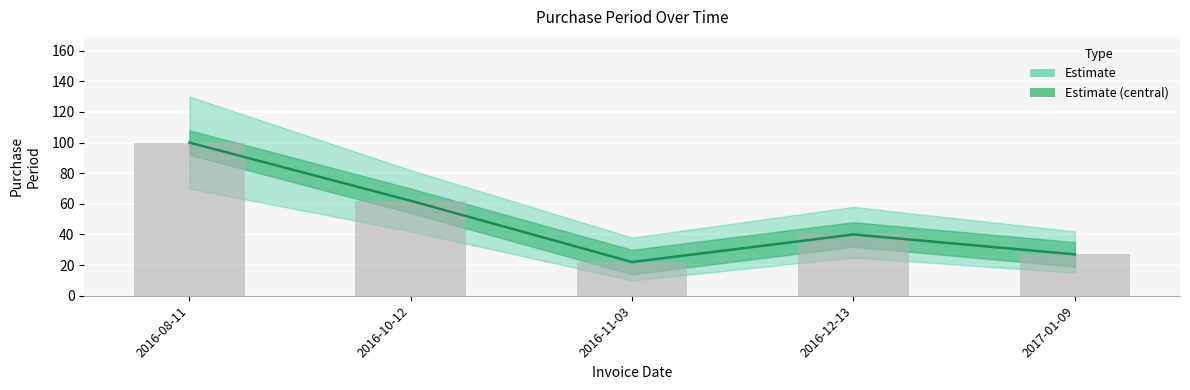

What is the maximum value shown in the chart?

100